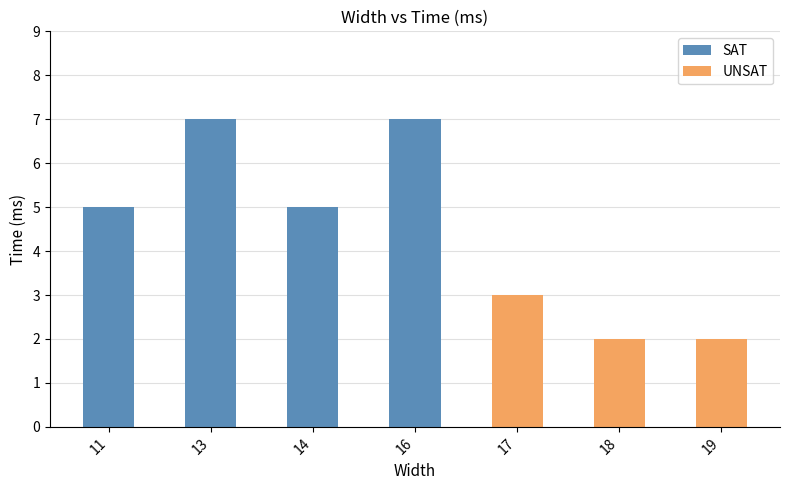

Count the values in the range 2 to 7.

7